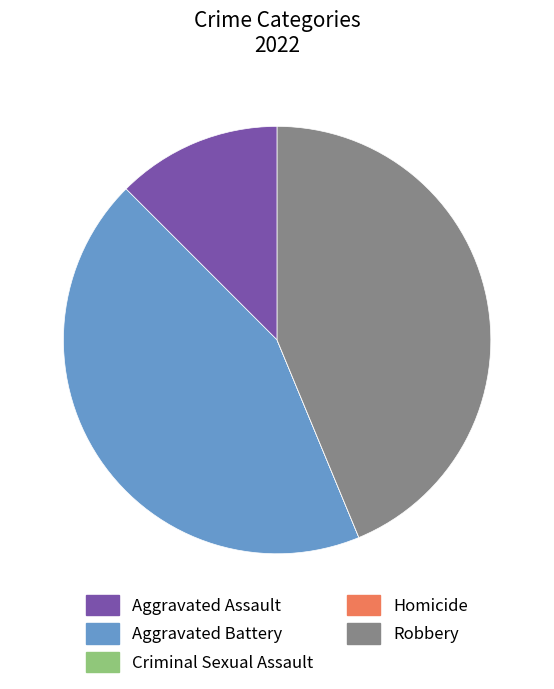

Is the sum of Aggravated Battery and Aggravated Assault greater than half?

Yes